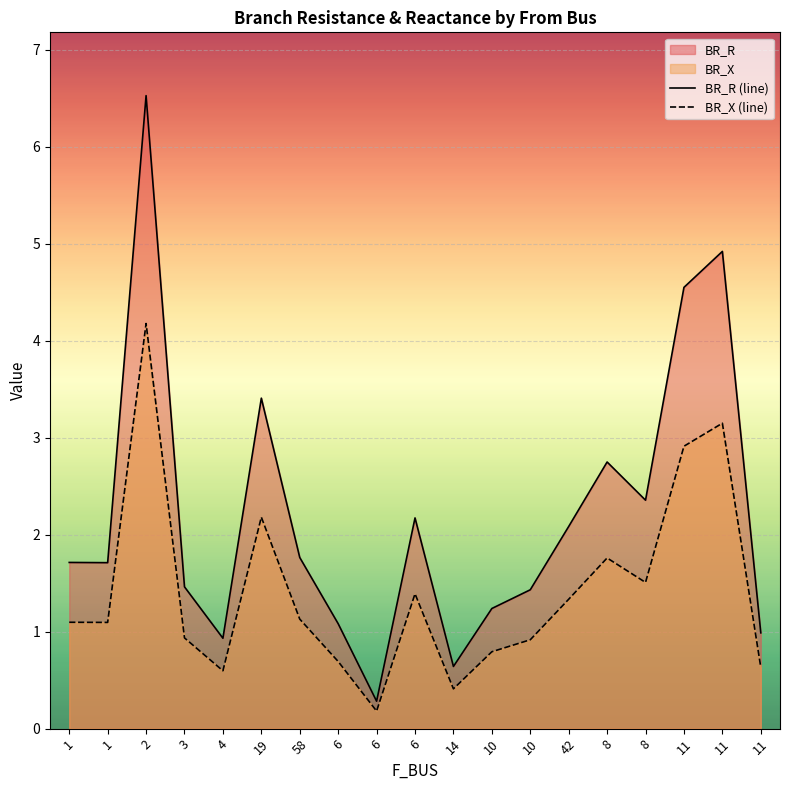

What is the label of the 16th point from the right?

3